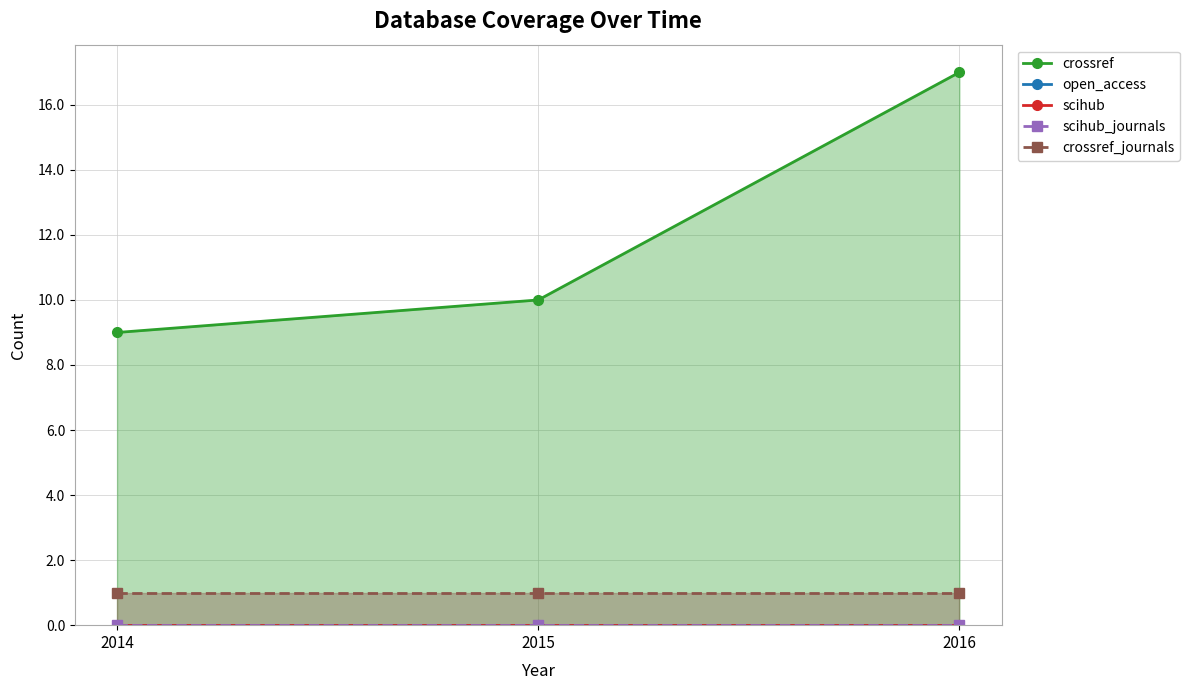

At which label is crossref closest to 13?

2015